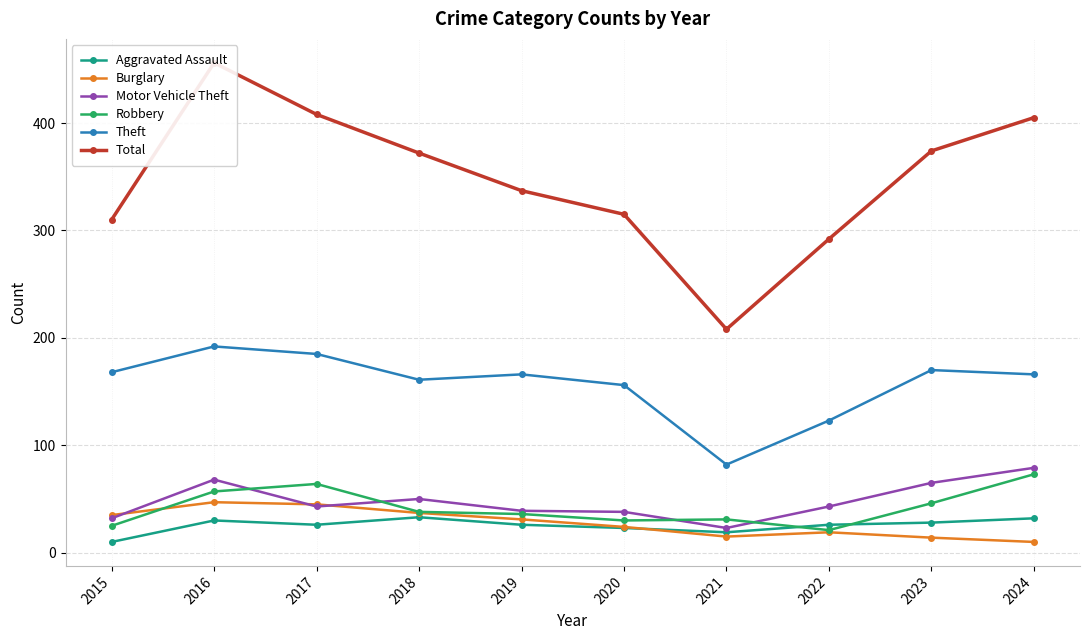

Reading right to left, transcribe all the data shown in this chart.

Aggravated Assault: 2024=32	2023=28	2022=26	2021=19	2020=23	2019=26	2018=33	2017=26	2016=30	2015=10
Burglary: 2024=10	2023=14	2022=19	2021=15	2020=24	2019=31	2018=37	2017=45	2016=47	2015=35
Motor Vehicle Theft: 2024=79	2023=65	2022=43	2021=23	2020=38	2019=39	2018=50	2017=43	2016=68	2015=32
Robbery: 2024=73	2023=46	2022=21	2021=31	2020=30	2019=36	2018=38	2017=64	2016=57	2015=25
Theft: 2024=166	2023=170	2022=123	2021=82	2020=156	2019=166	2018=161	2017=185	2016=192	2015=168
Total: 2024=405	2023=374	2022=292	2021=208	2020=315	2019=337	2018=372	2017=408	2016=456	2015=310